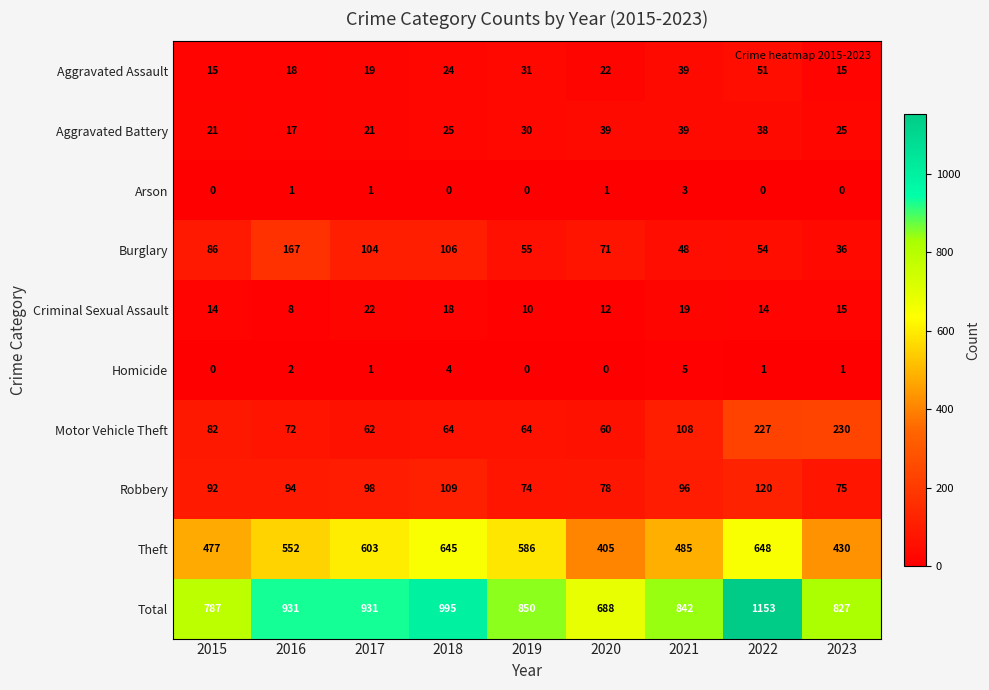

Where is Aggravated Assault nearest to the value 33?

2019